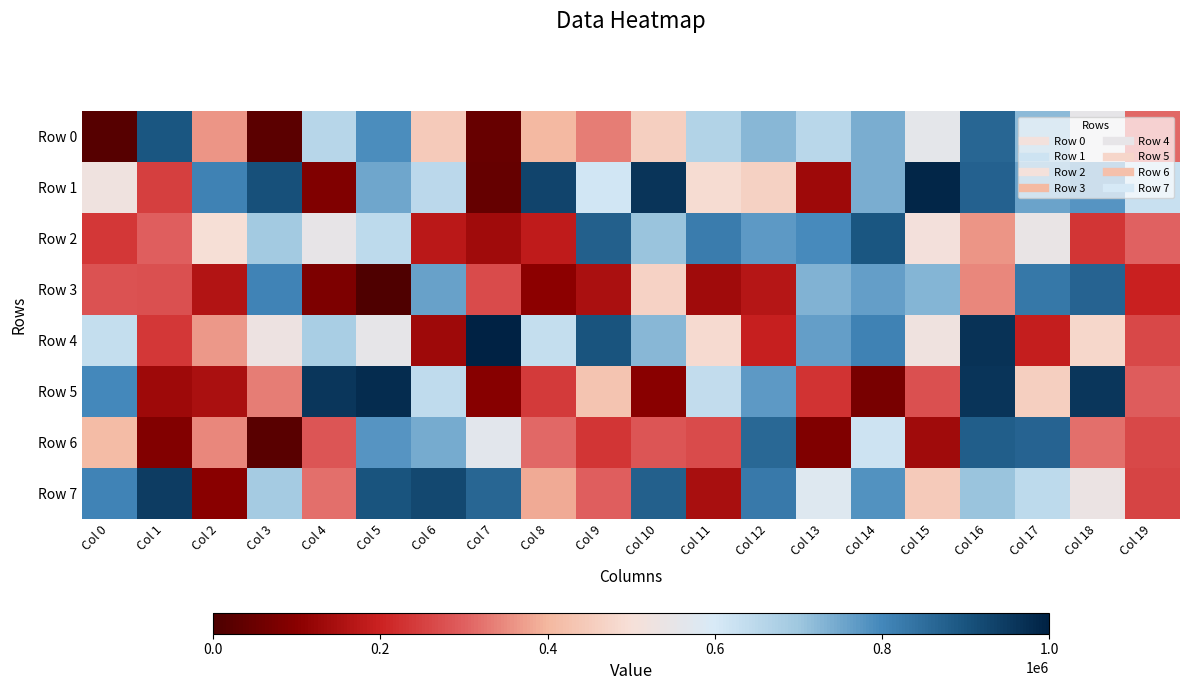

Reading left to right, transcribe all the data shown in this chart.

Row 0: Col 0=15663	Col 1=895438	Col 2=361458	Col 3=23844	Col 4=658525	Col 5=792888	Col 6=446693	Col 7=45219	Col 8=404730	Col 9=333066	Col 10=459078	Col 11=667605	Col 12=725767	Col 13=655348	Col 14=740223	Col 15=562371	Col 16=866918	Col 17=721988	Col 18=553446	Col 19=309258
Row 1: Col 0=527135	Col 1=249688	Col 2=812331	Col 3=908881	Col 4=83749	Col 5=753279	Col 6=651223	Col 7=41085	Col 8=930611	Col 9=610553	Col 10=963507	Col 11=492165	Col 12=463686	Col 13=132058	Col 14=741328	Col 15=992043	Col 16=873108	Col 17=754078	Col 18=780910	Col 19=628006
Row 2: Col 0=236299	Col 1=299140	Col 2=496851	Col 3=694889	Col 4=548337	Col 5=647783	Col 6=172069	Col 7=135503	Col 8=181138	Col 9=877624	Col 10=706066	Col 11=820909	Col 12=770040	Col 13=793611	Col 14=894944	Col 15=508218	Col 16=360120	Col 17=544986	Col 18=232576	Col 19=300795
Row 3: Col 0=278124	Col 1=276202	Col 2=163084	Col 3=805921	Col 4=79436	Col 5=4226	Col 6=759602	Col 7=267035	Col 8=101768	Col 9=148574	Col 10=467206	Col 11=134160	Col 12=167500	Col 13=733020	Col 14=765530	Col 15=727055	Col 16=346955	Col 17=831859	Col 18=867332	Col 19=195561
Row 4: Col 0=635070	Col 1=236036	Col 2=364684	Col 3=527685	Col 4=679946	Col 5=552864	Col 6=131389	Col 7=999618	Col 8=634179	Col 9=899326	Col 10=723985	Col 11=486284	Col 12=195181	Col 13=764828	Col 14=811292	Col 15=526633	Col 16=966290	Col 17=188790	Col 18=479876	Col 19=264698
Row 5: Col 0=797377	Col 1=129742	Col 2=151606	Col 3=333536	Col 4=957821	Col 5=978380	Col 6=641574	Col 7=93846	Col 8=239283	Col 9=429830	Col 10=98665	Col 11=639890	Col 12=773216	Col 13=230390	Col 14=71030	Col 15=274335	Col 16=961926	Col 17=460084	Col 18=959472	Col 19=296267
Row 6: Col 0=411116	Col 1=89401	Col 2=347593	Col 3=21009	Col 4=284405	Col 5=777452	Col 6=742495	Col 7=564459	Col 8=311745	Col 9=233163	Col 10=284112	Col 11=267917	Col 12=861796	Col 13=85792	Col 14=621001	Col 15=134856	Col 16=880493	Col 17=868890	Col 18=317384	Col 19=262991
Row 7: Col 0=804708	Col 1=949121	Col 2=98693	Col 3=689934	Col 4=318486	Col 5=899115	Col 6=925023	Col 7=865791	Col 8=383492	Col 9=297142	Col 10=878748	Col 11=148045	Col 12=824303	Col 13=581118	Col 14=783885	Col 15=448474	Col 16=704741	Col 17=645799	Col 18=536471	Col 19=256350